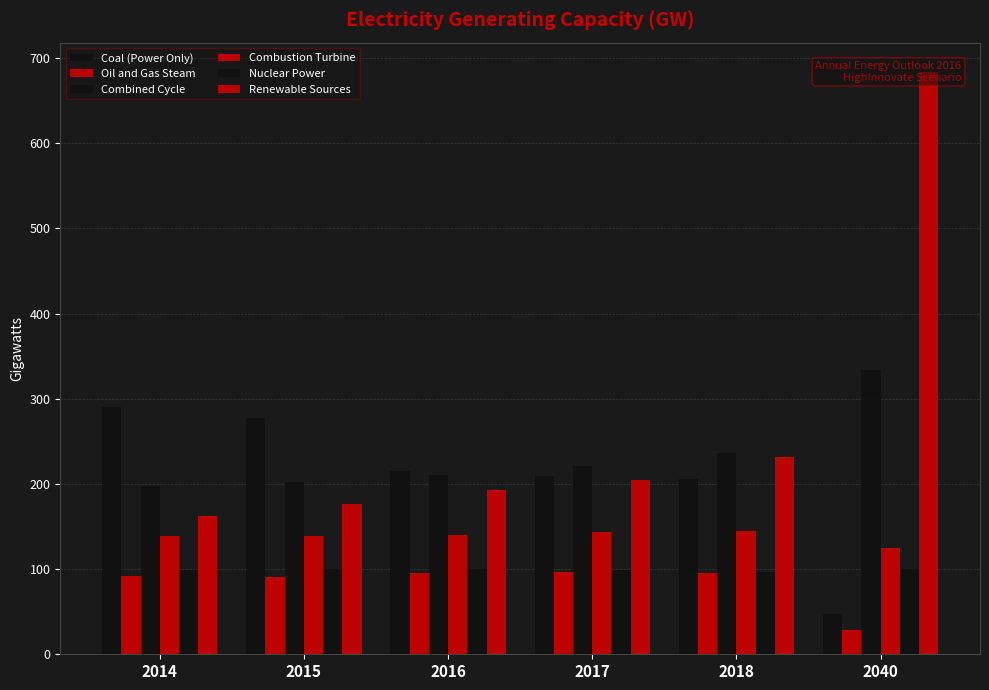

Is the value of Coal (Power Only) at 2016 greater than the value of Oil and Gas Steam at 2014?

Yes